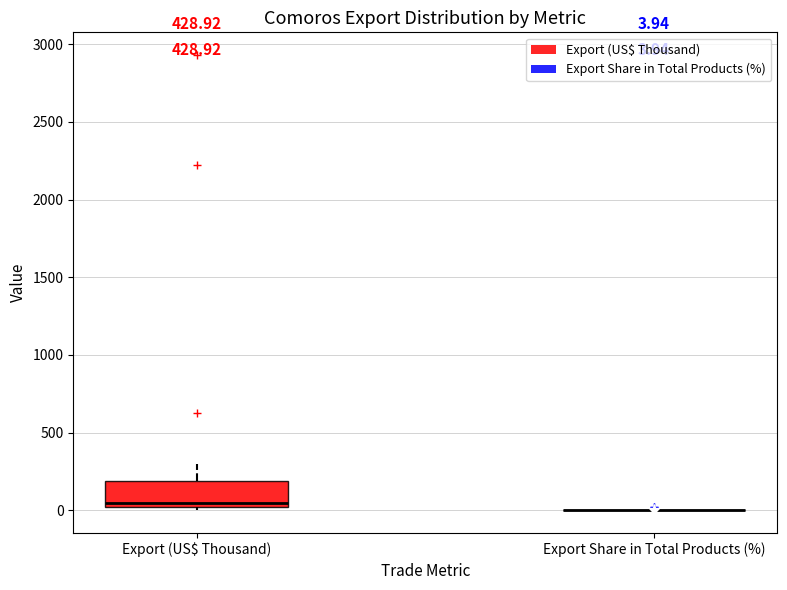

Comparing the boxes themselves (not the whiskers), which one is the tallest?

Export (US$ Thousand)